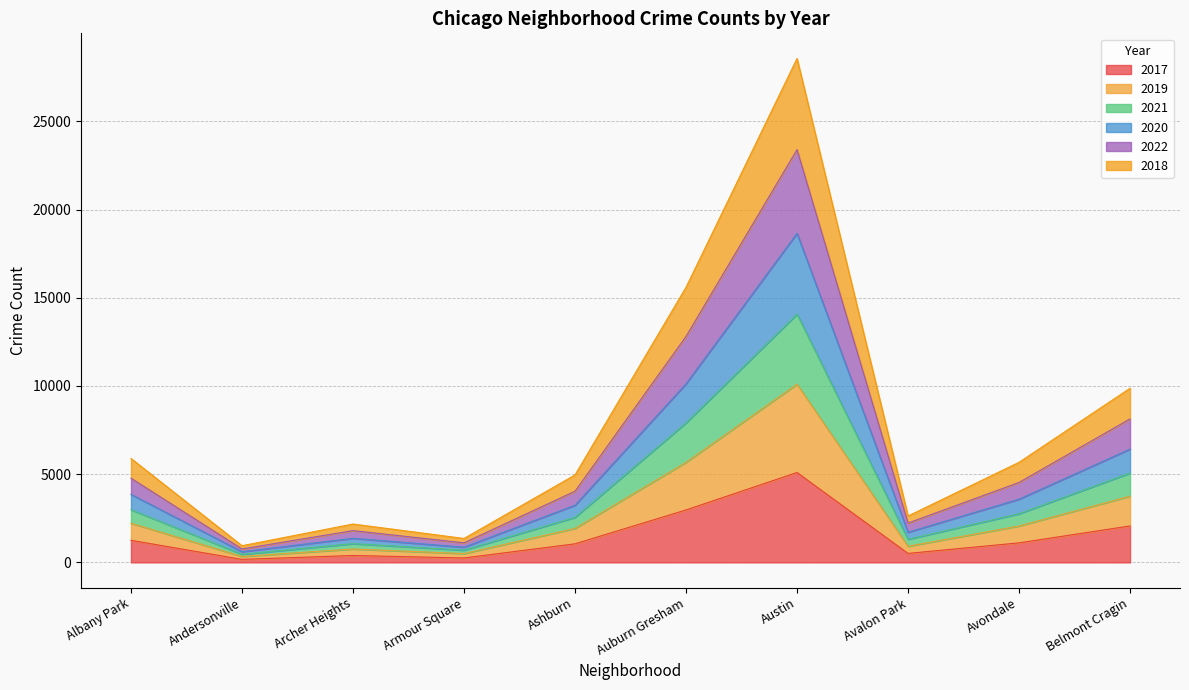

At which label does 2017 reach its peak?

Austin